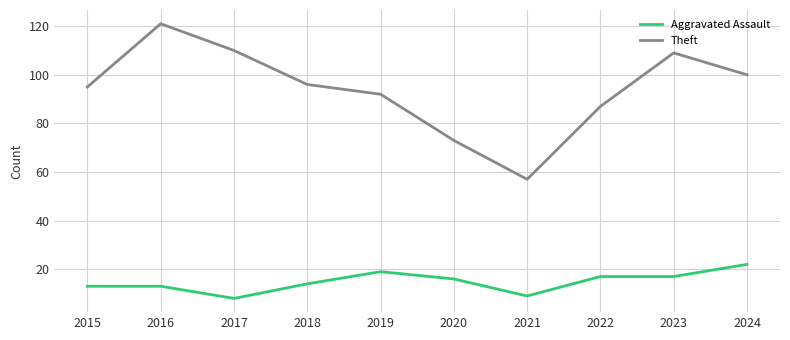

What is the maximum value for Aggravated Assault?

22